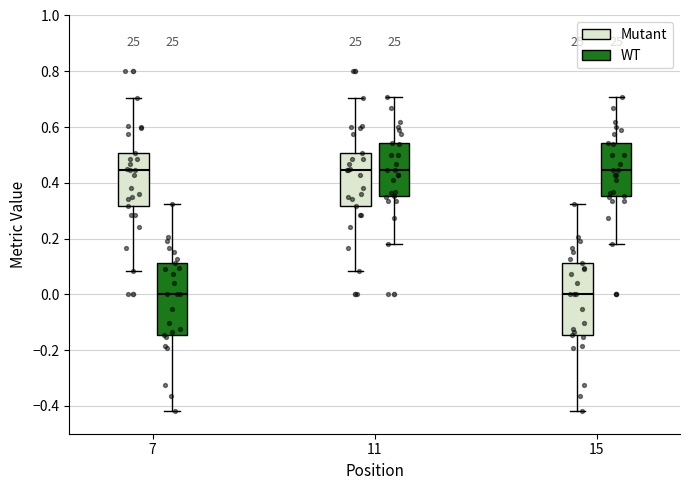

Reading left to right, transcribe this box plot: for each box, give where its median line is, the range the box spans, and where its two whiskers end, as read against the y-axis. The values are not printed on the chart, so give them approximately, as read against the axis.

7 (Mutant): median 0.44, box 0.32 to 0.50, whiskers 0.08 to 0.70
7 (WT): median 0.00, box -0.14 to 0.12, whiskers -0.42 to 0.32
11 (Mutant): median 0.44, box 0.32 to 0.50, whiskers 0.08 to 0.70
11 (WT): median 0.44, box 0.36 to 0.54, whiskers 0.18 to 0.70
15 (Mutant): median 0.00, box -0.14 to 0.12, whiskers -0.42 to 0.32
15 (WT): median 0.44, box 0.36 to 0.54, whiskers 0.18 to 0.70